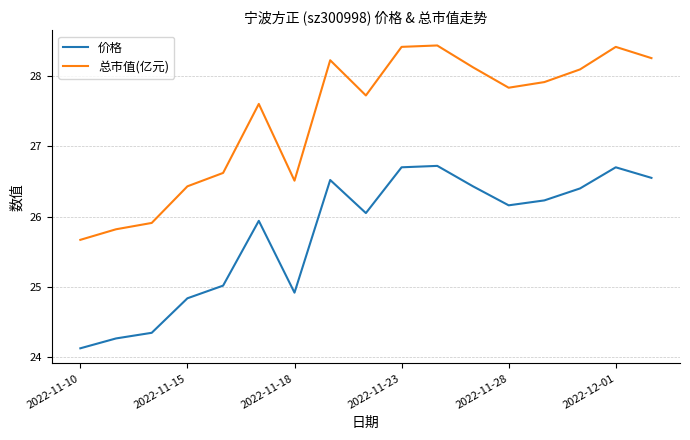

Which series has the largest total across all categories?

总市值(亿元)